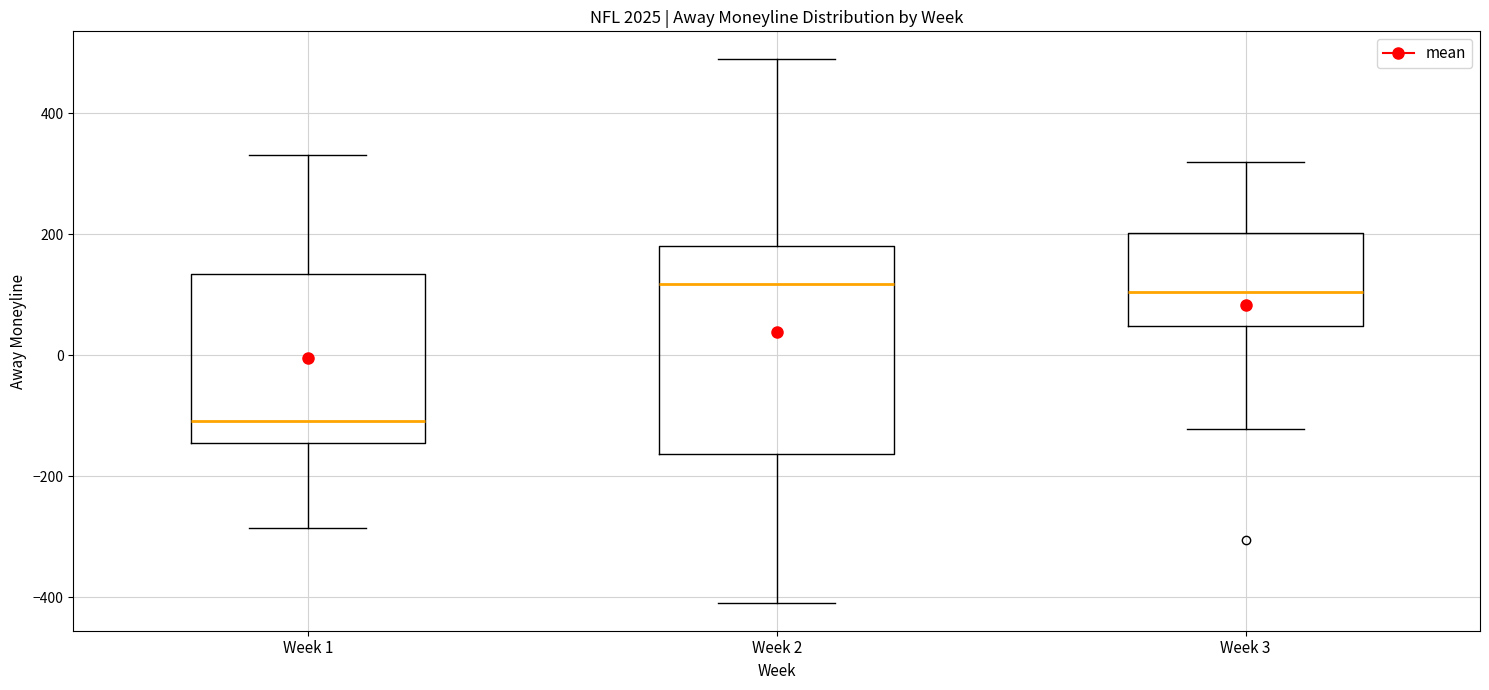

Reading left to right, transcribe this box plot: for each box, give where its median line is, the range the box spans, and where its two whiskers end, as read against the y-axis. The values are not printed on the chart, so give them approximately, as read against the axis.

Week 1: median -100, box -140 to 140, whiskers -280 to 340
Week 2: median 120, box -160 to 180, whiskers -400 to 500
Week 3: median 100, box 40 to 200, whiskers -120 to 320